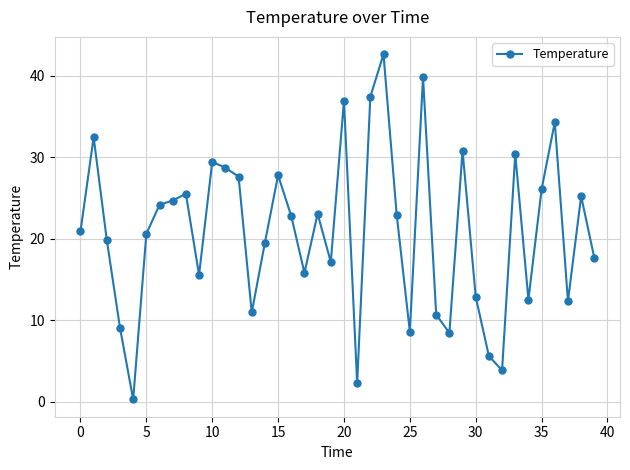

What is the value of the 9th point from the left?

25.5